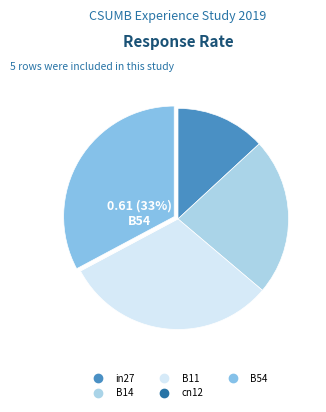

Which category has the smallest portion of the pie?

cn12